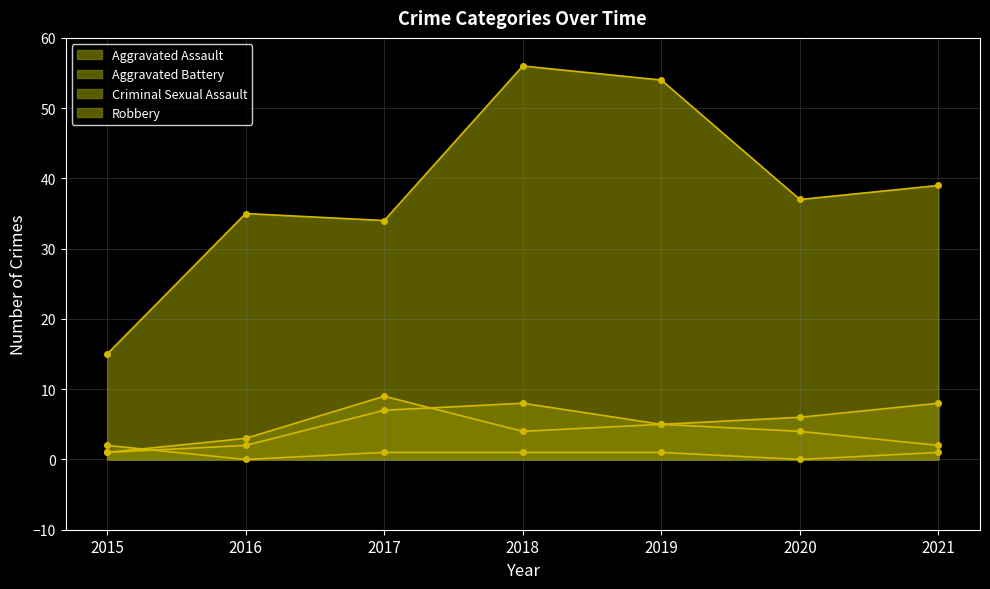

Where is Criminal Sexual Assault nearest to the value 1?

2017